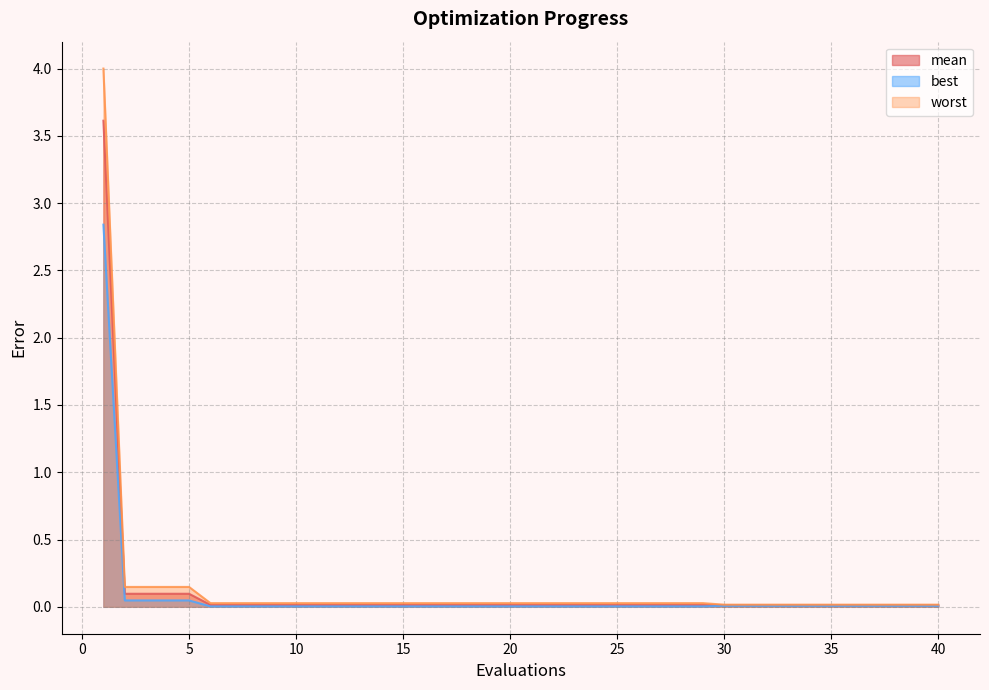

The best series shows 0.0 at 38. True or false?

True